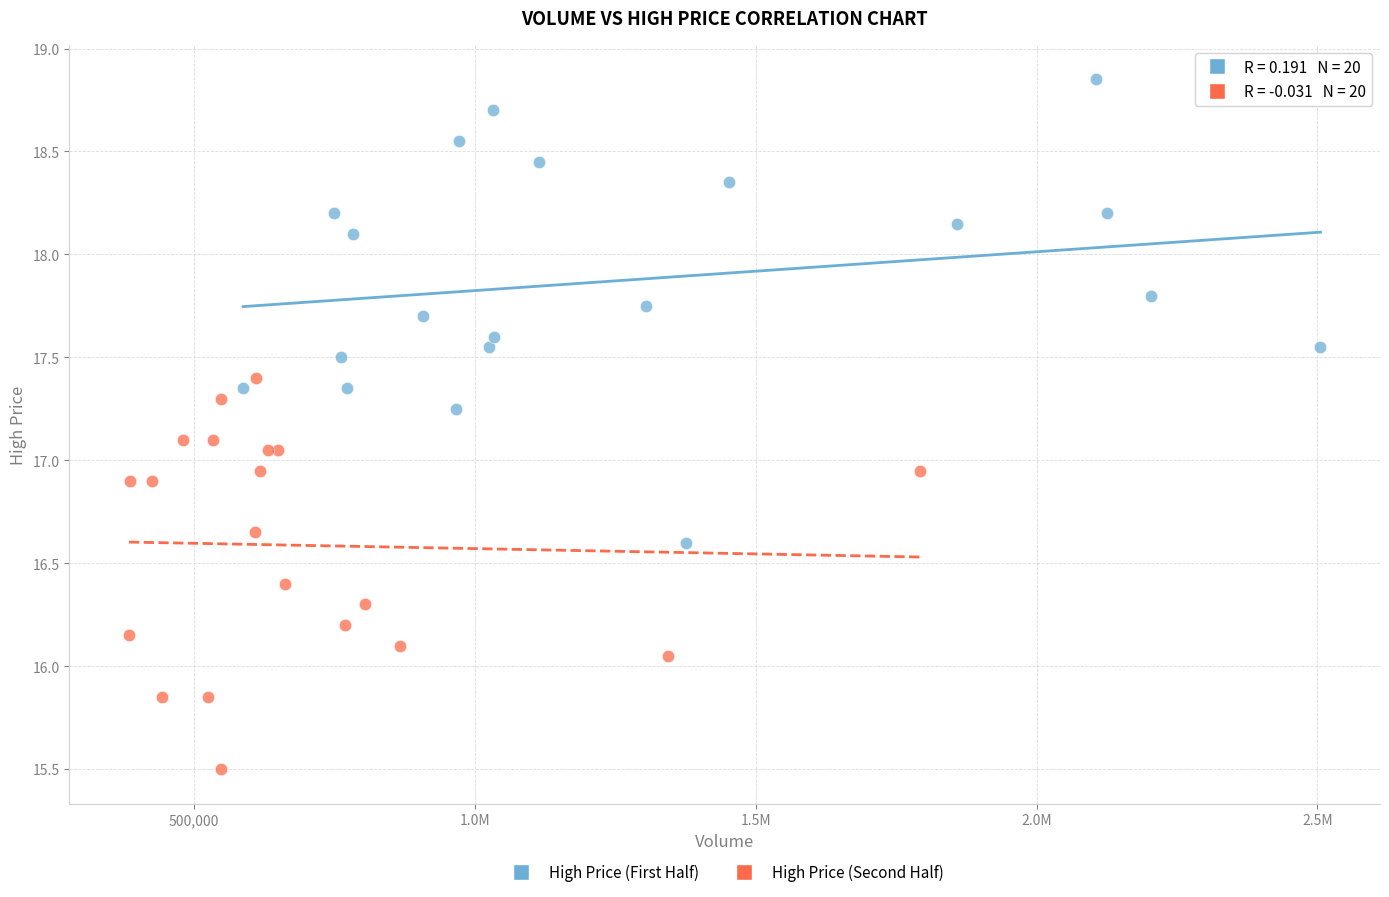

Which series contains the lowest Y value?

High Price (Second Half)